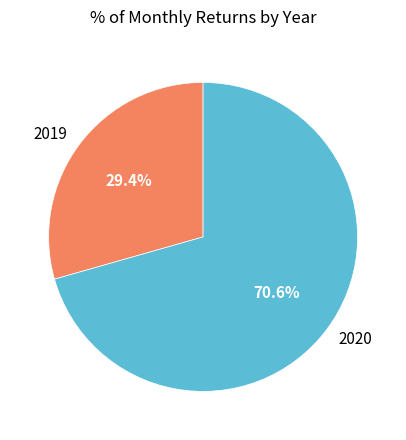

Rank the categories by value from lowest to highest.

2019, 2020